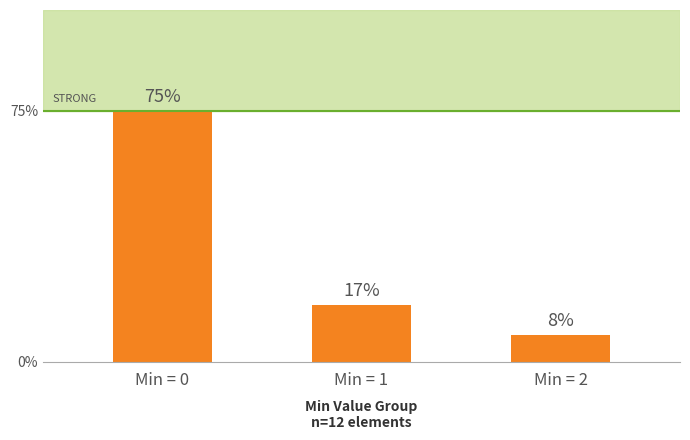

At which category does the chart reach its peak across all series?

Min = 0